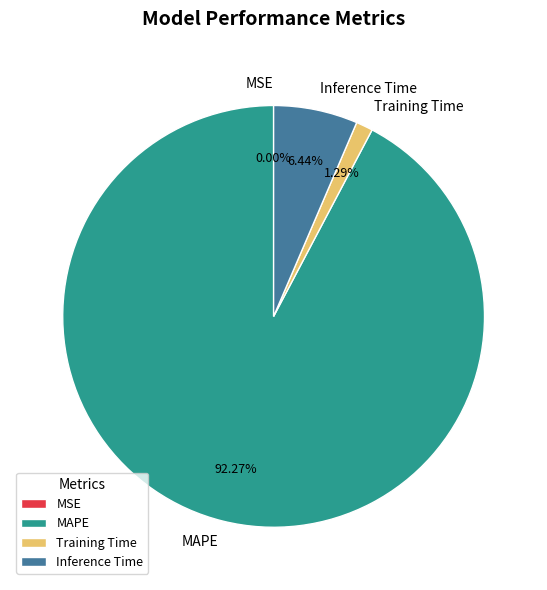

Which category has the biggest portion of the pie?

MAPE